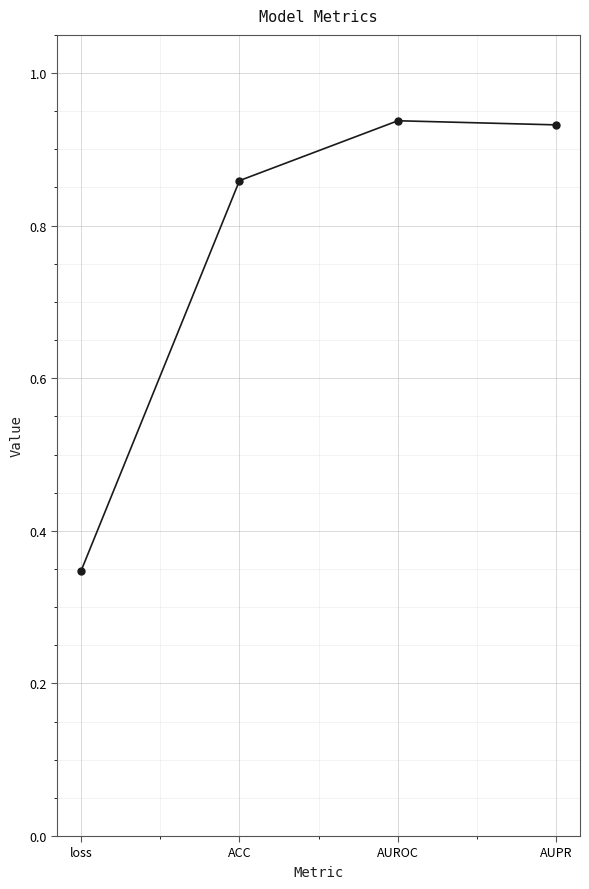

What is the sum of the values at loss and AUPR?

1.3